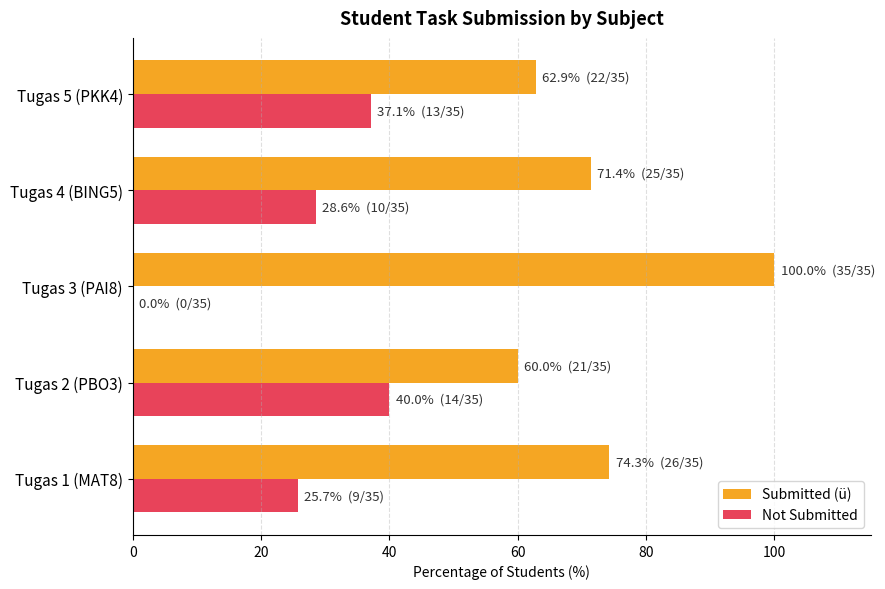

Which category has the highest value in the Submitted (ü) series?

Tugas 3 (PAI8)